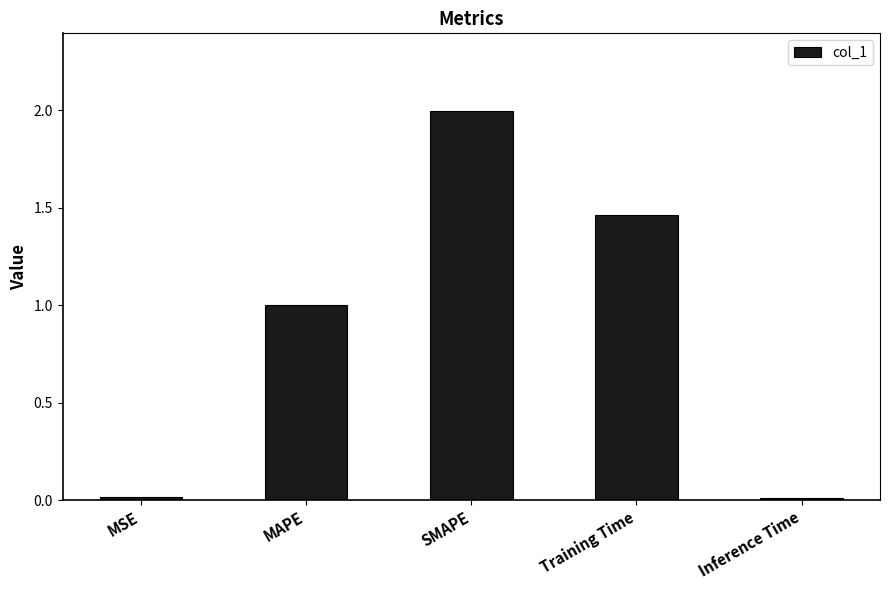

What is the maximum value shown in the chart?

2.0